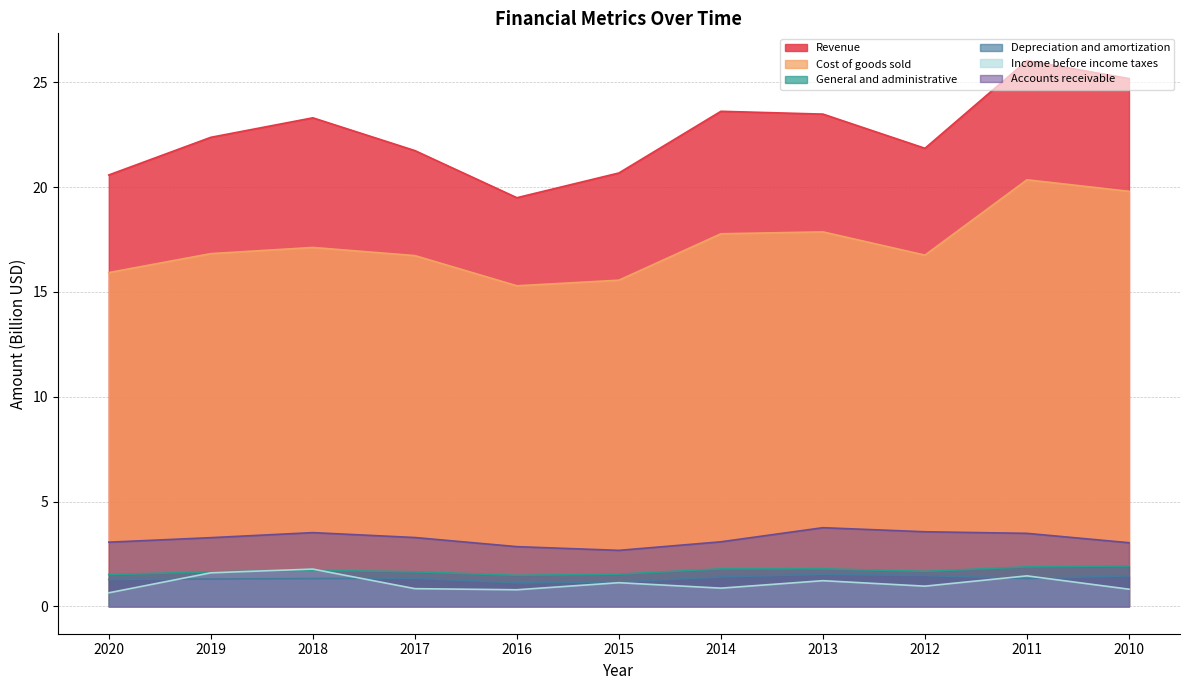

How many times do General and administrative and Income before income taxes cross each other?

2